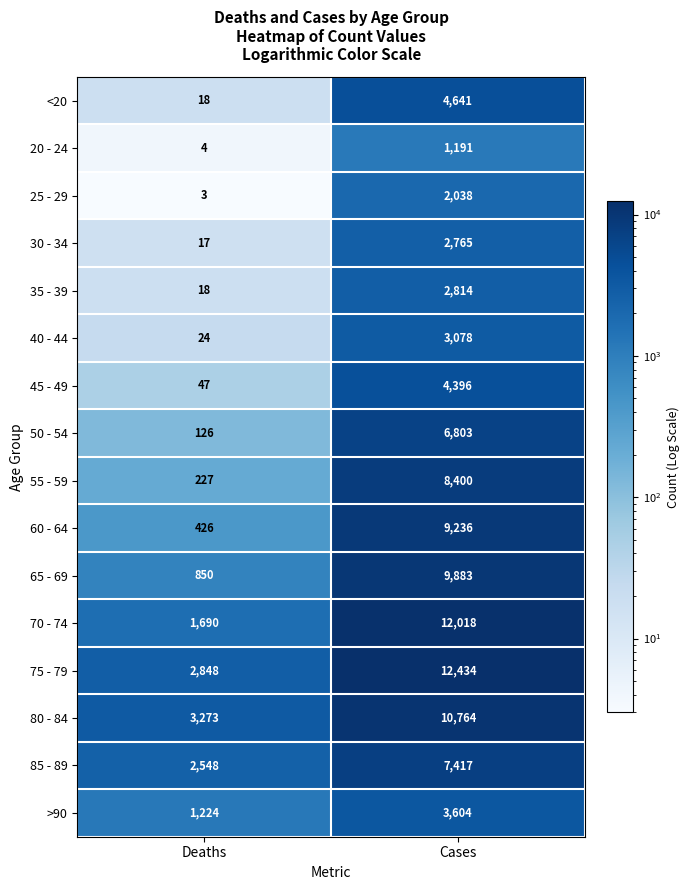

What is the difference between the maximum and minimum values in the >90 series?

2380